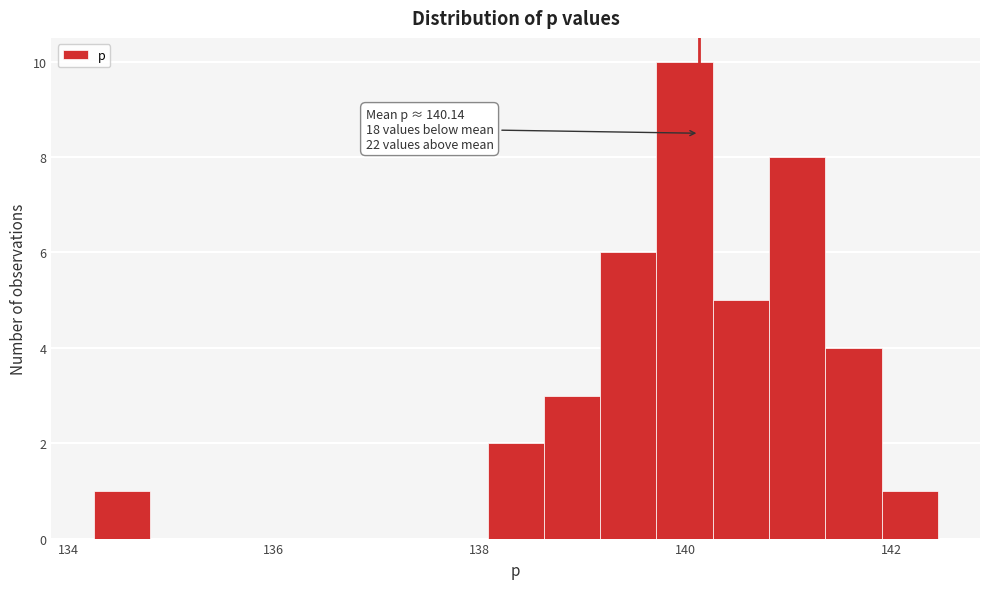

Read against the x-axis, roughly where is the centre of the tallest bar?

140.0